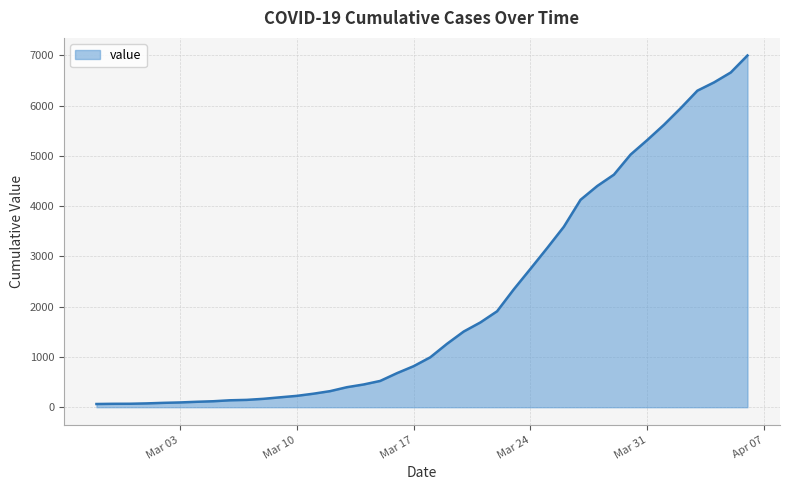

What is the difference between the maximum and minimum values?

6931